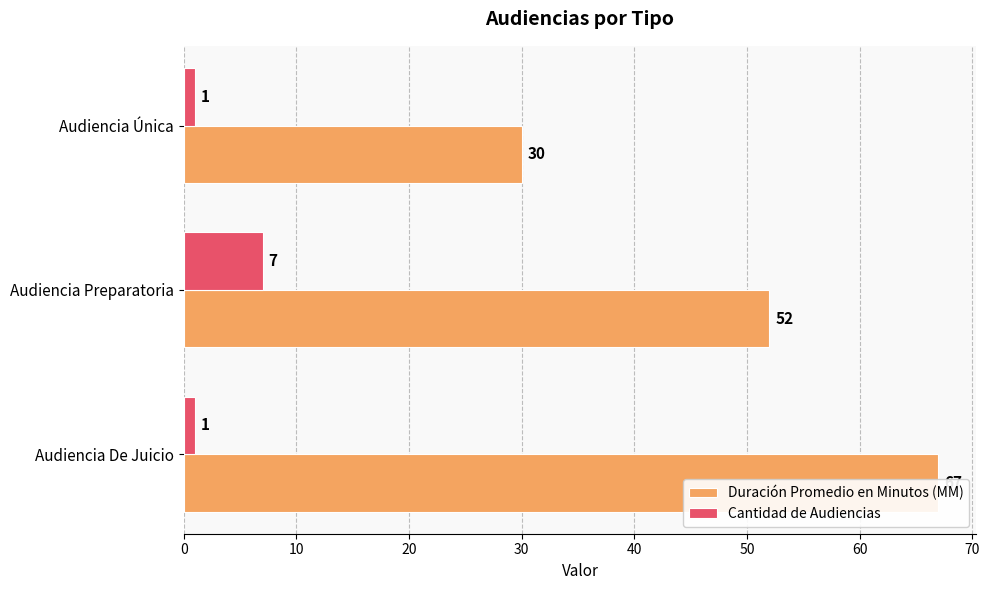

Rank the series by their maximum value, from highest to lowest.

Duración Promedio en Minutos (MM), Cantidad de Audiencias